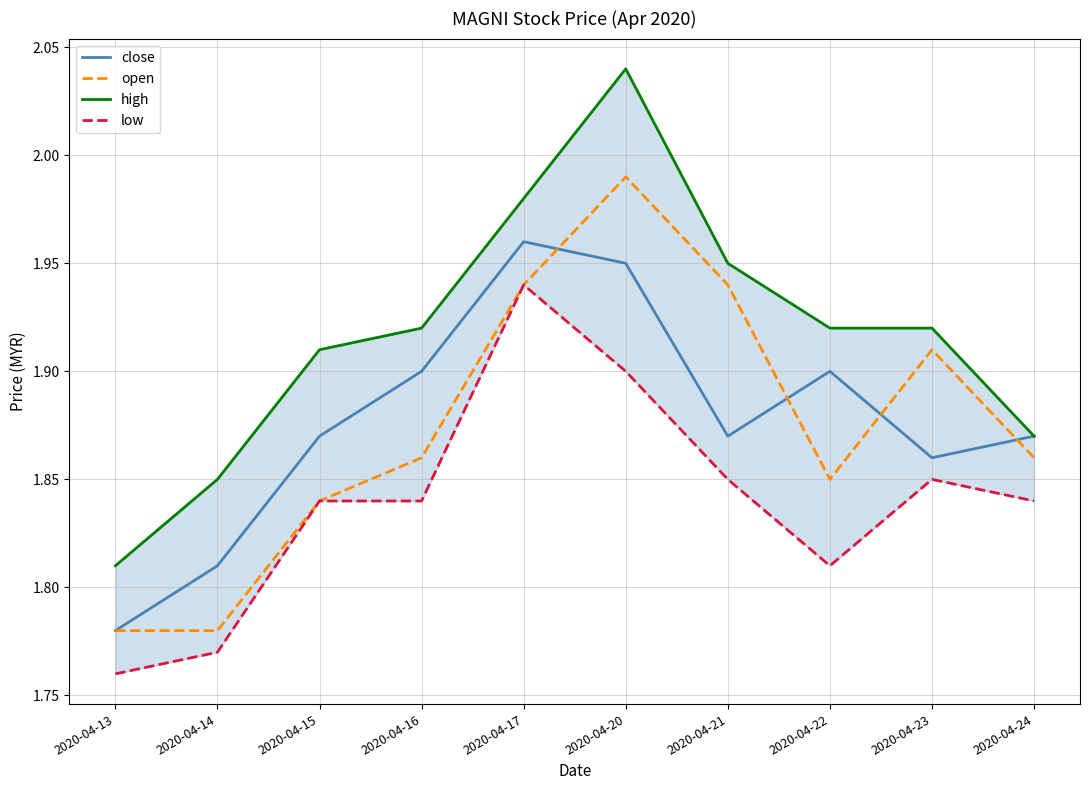

Reading right to left, what are all the values shown in this chart?

close: 1.9	1.9	1.9	1.9	1.9	2.0	1.9	1.9	1.8	1.8
open: 1.9	1.9	1.9	1.9	2.0	1.9	1.9	1.8	1.8	1.8
high: 1.9	1.9	1.9	1.9	2.0	2.0	1.9	1.9	1.9	1.8
low: 1.8	1.9	1.8	1.9	1.9	1.9	1.8	1.8	1.8	1.8